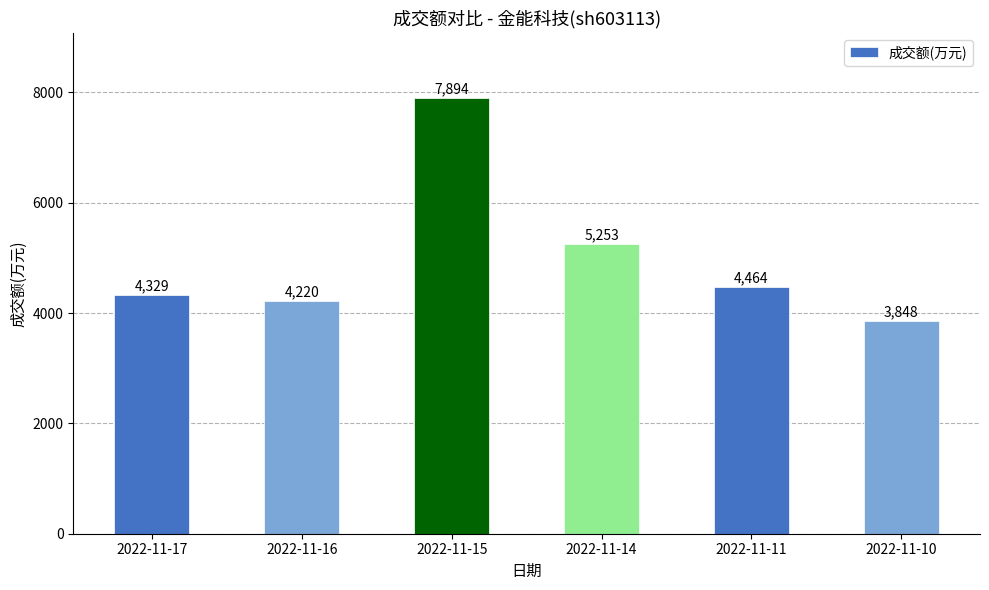

Reading left to right, transcribe all the data shown in this chart.

2022-11-17=4329	2022-11-16=4220	2022-11-15=7894	2022-11-14=5253	2022-11-11=4464	2022-11-10=3848